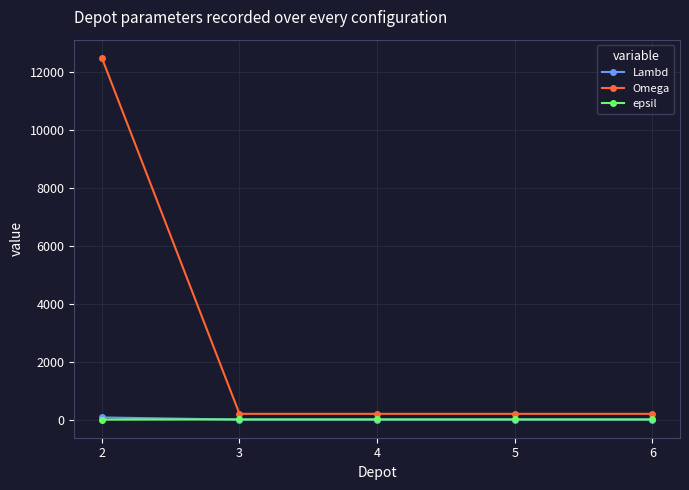

At which category is the sum across all series the highest?

2